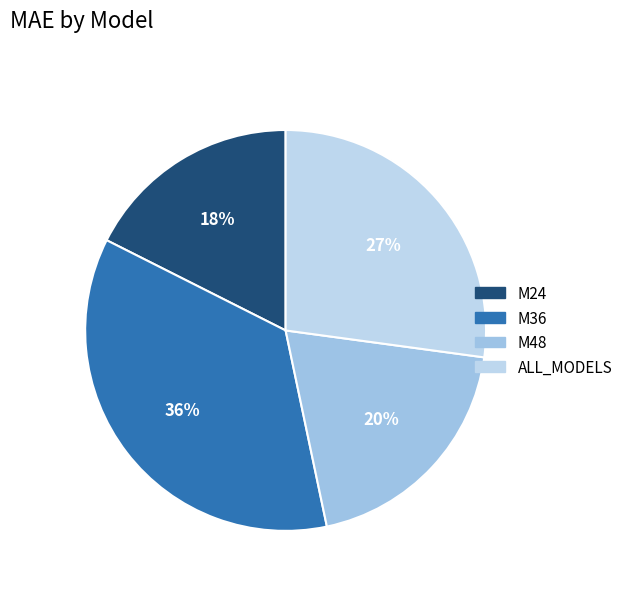

The ALL_MODELS slice represents 38% of the pie. True or false?

False